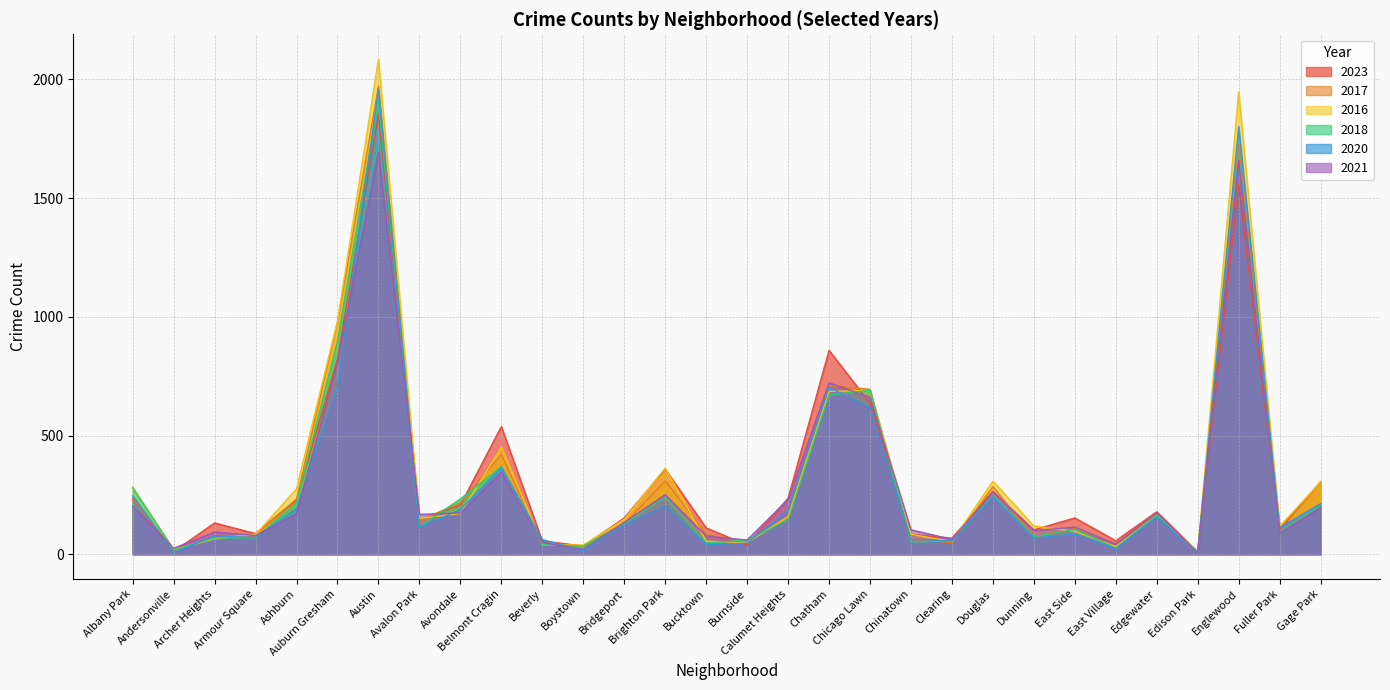

Where do 2017 and 2021 first cross each other?

Albany Park and Andersonville